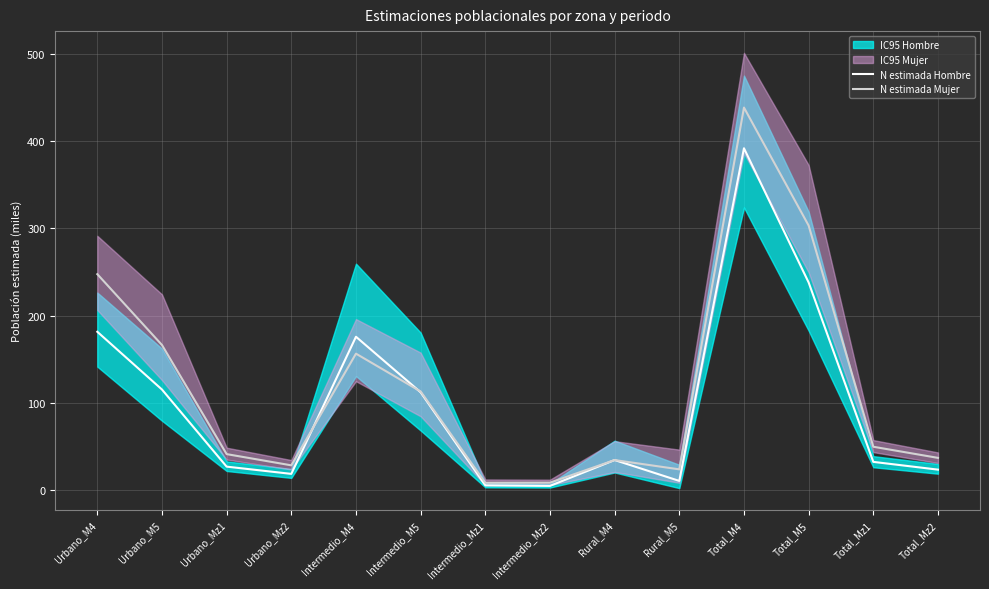

Reading left to right, what are all the values shown in this chart?

N estimada Hombre: Urbano_M4=181.6	Urbano_M5=115.3	Urbano_Mz1=26.9	Urbano_Mz2=18.6	Intermedio_M4=175.8	Intermedio_M5=112.2	Intermedio_Mz1=5.5	Intermedio_Mz2=4.9	Rural_M4=34.5	Rural_M5=10.6	Total_M4=391.9	Total_M5=238.1	Total_Mz1=32.4	Total_Mz2=23.5
N estimada Mujer: Urbano_M4=247.6	Urbano_M5=166.4	Urbano_Mz1=41.3	Urbano_Mz2=28.4	Intermedio_M4=156.5	Intermedio_M5=113.1	Intermedio_Mz1=8.4	Intermedio_Mz2=8.6	Rural_M4=34.5	Rural_M5=23.8	Total_M4=438.6	Total_M5=303.3	Total_Mz1=49.7	Total_Mz2=37.0